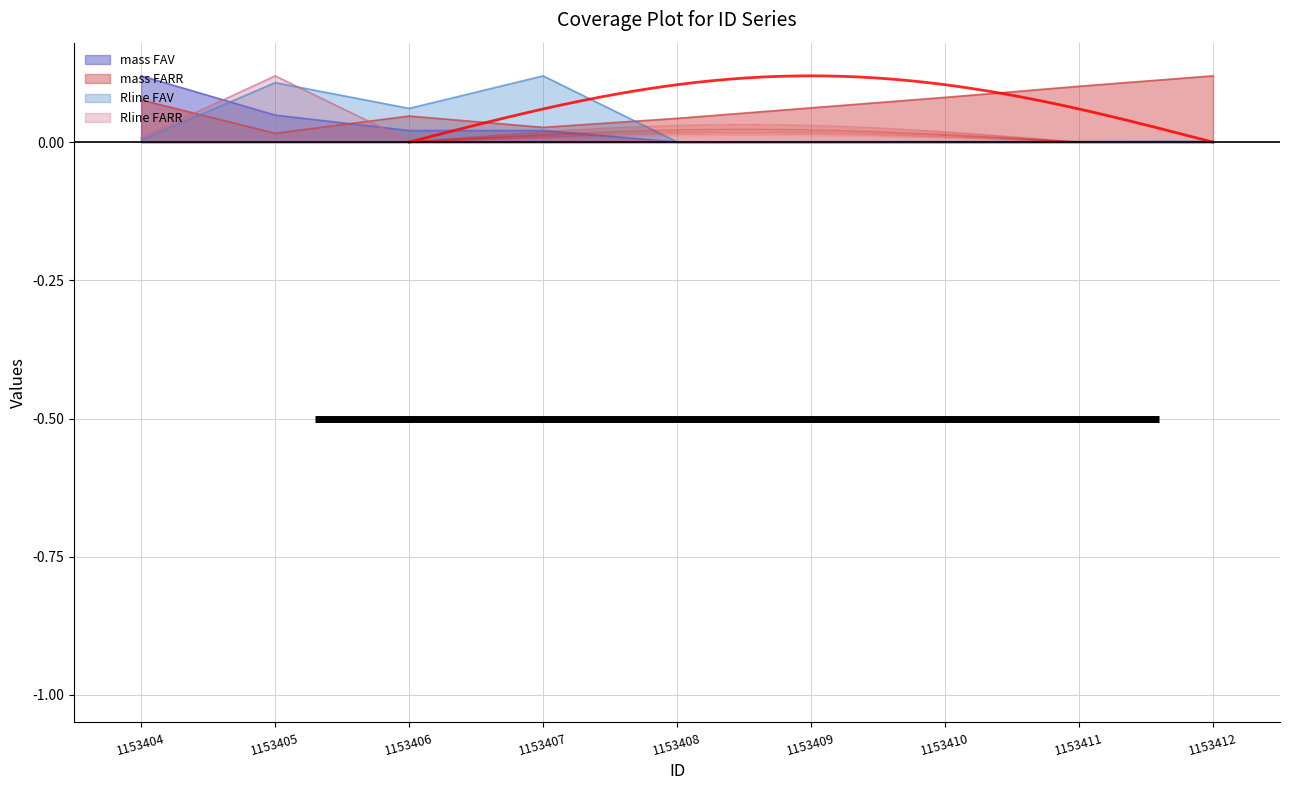

Which series has the largest total across all categories?

mass FARR